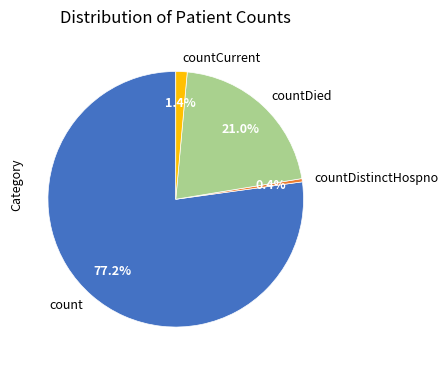

Which slice is the largest?

count